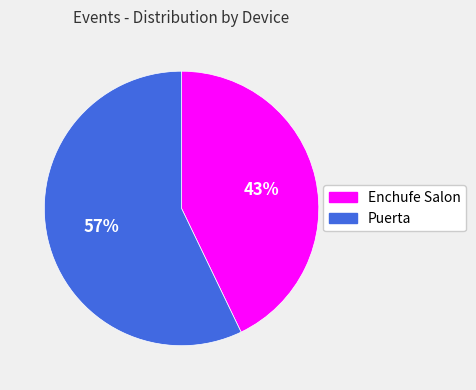

How many segments does this pie chart have?

2